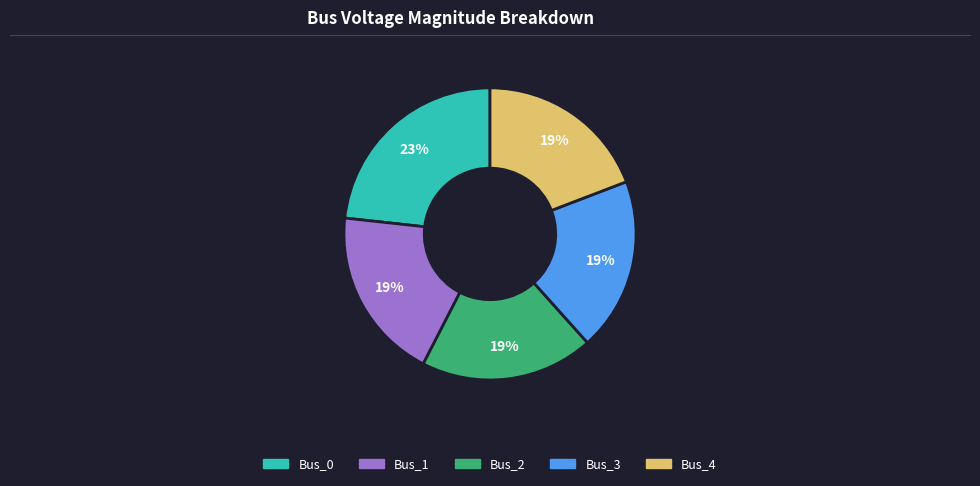

Combined, do Bus_4 and Bus_2 account for over 50%?

No